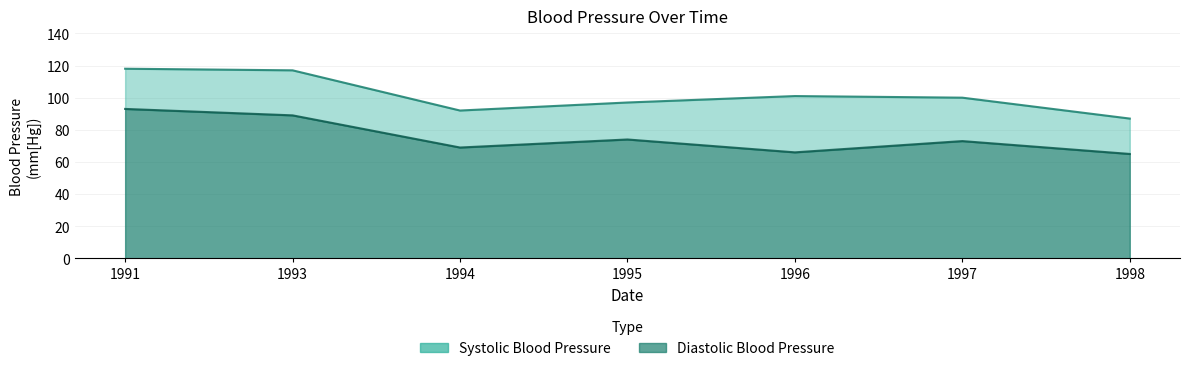

Reading left to right, what are all the values shown in this chart?

Diastolic Blood Pressure: 1991=93	1993=89	1994=69	1995=74	1996=66	1997=73	1998=65
Systolic Blood Pressure: 1991=118	1993=117	1994=92	1995=97	1996=101	1997=100	1998=87